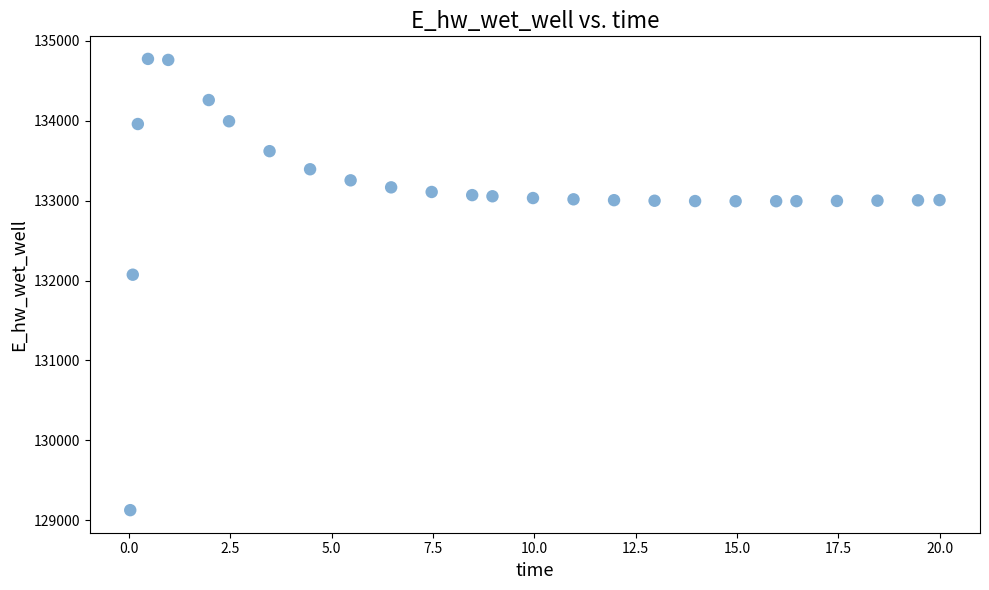

What Y value in the scatter plot is closest to 131949?

132072.6